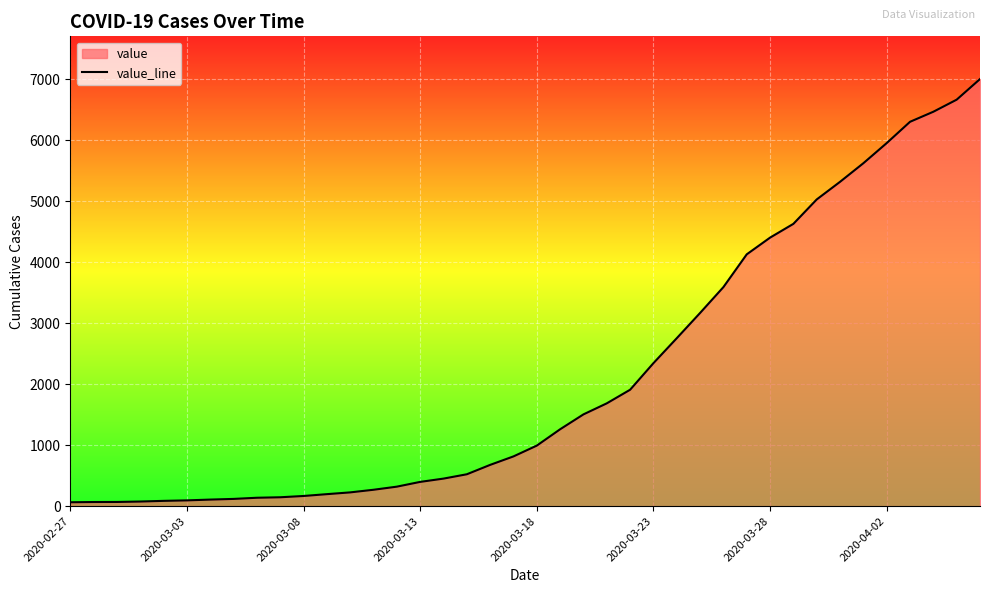

The value at 2020-03-23 is 843. True or false?

False